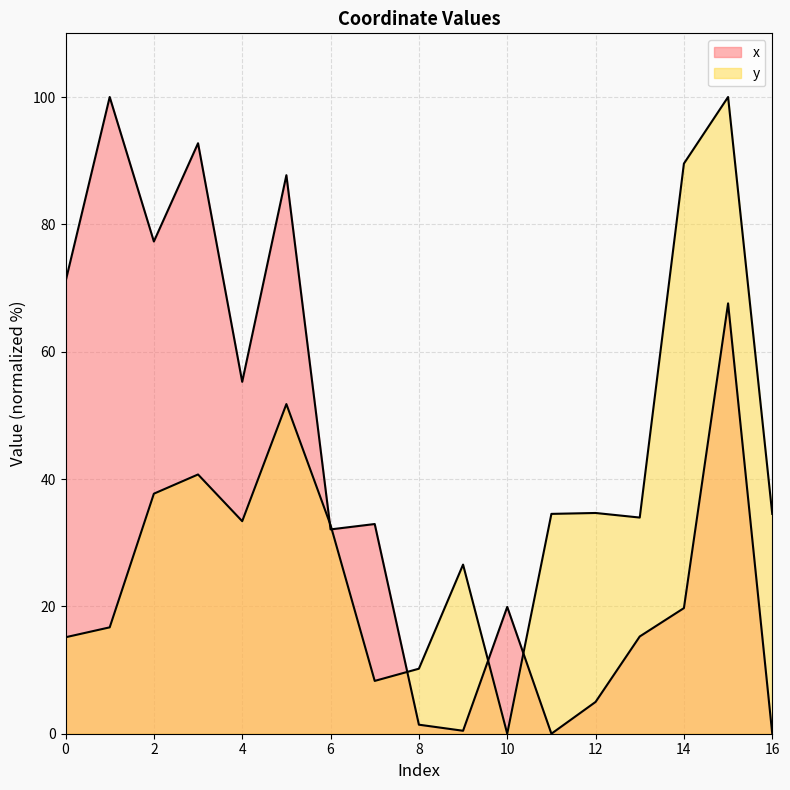

How many lines are shown in the chart?

2